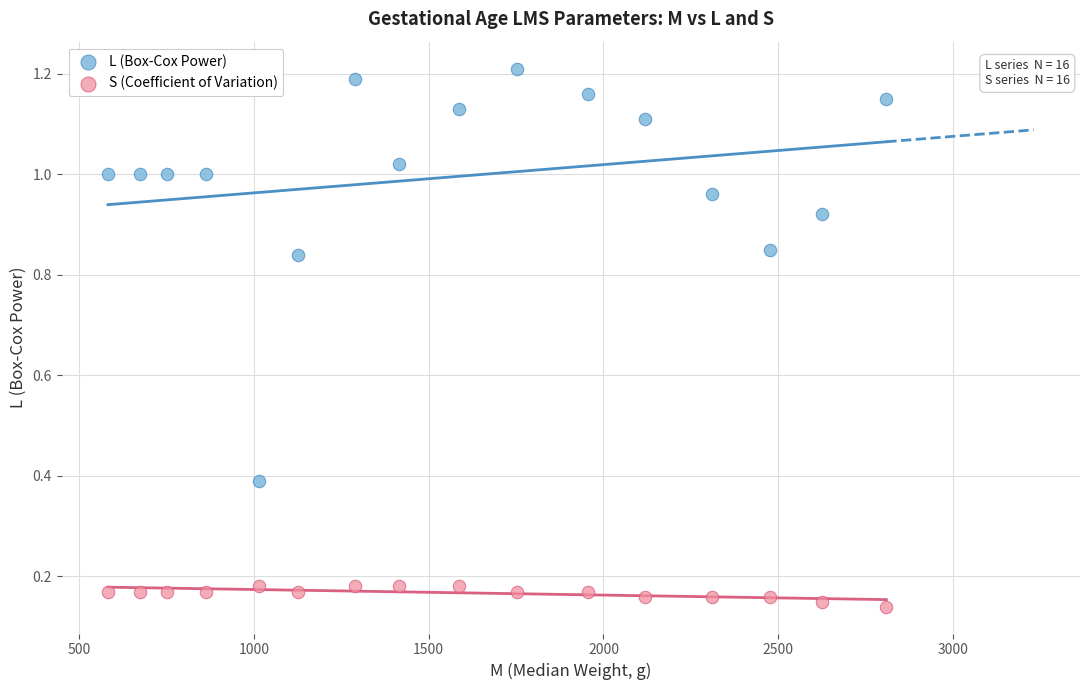

Which series has the widest spread of Y values?

L (Box-Cox Power)